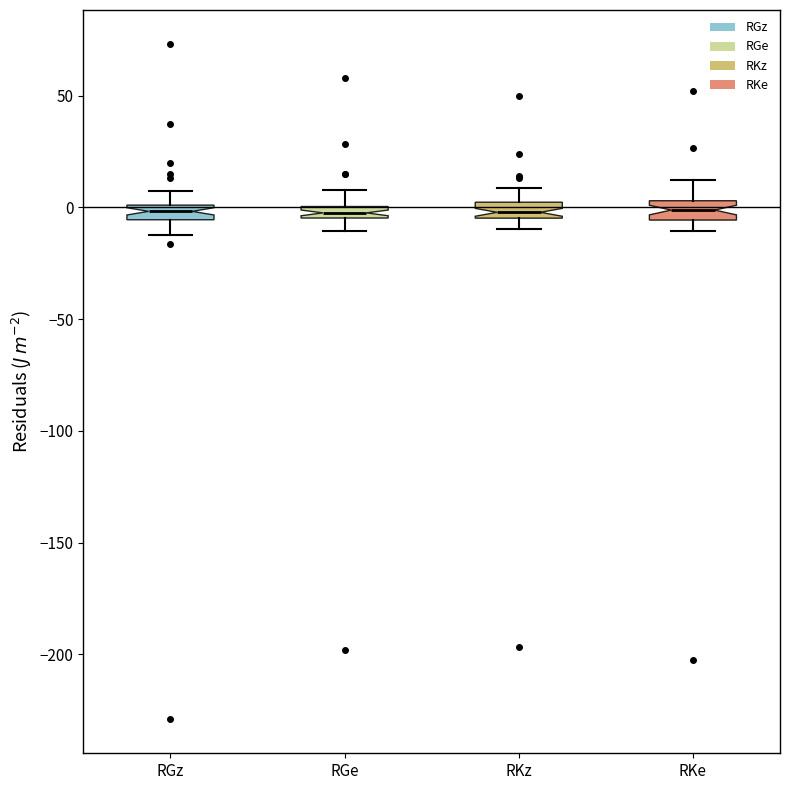

Where does the lower whisker of the box for RKz end on the y-axis? The values are not printed on the chart, so give them approximately, as read against the axis.

-10